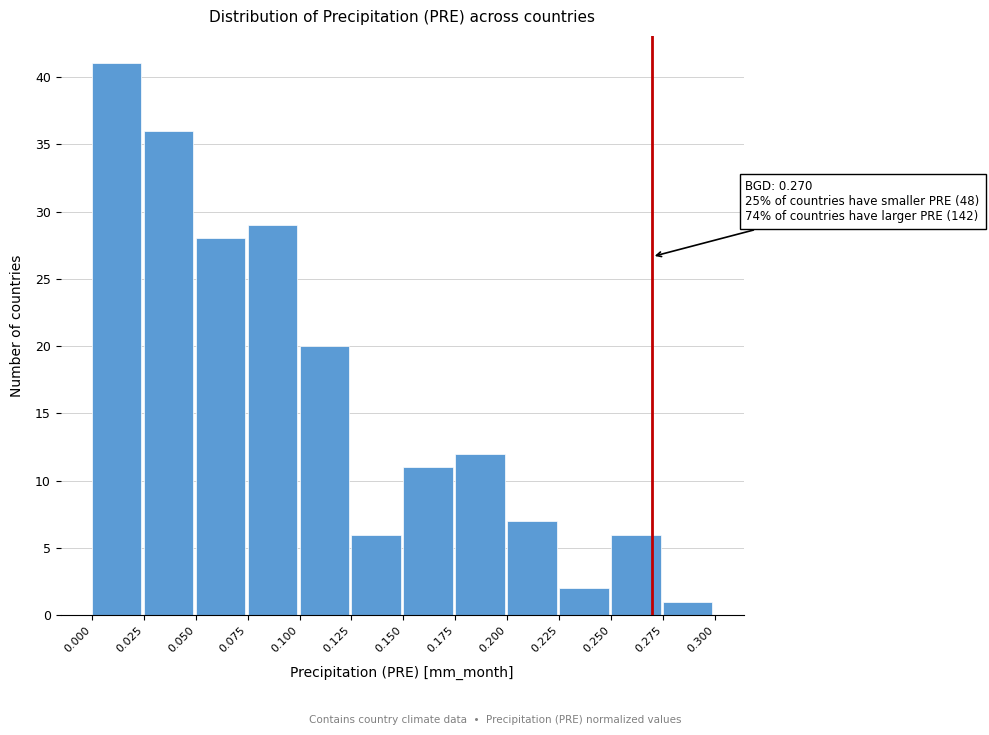

Over which range of the x-axis is the bar tallest?

0.000 to 0.025